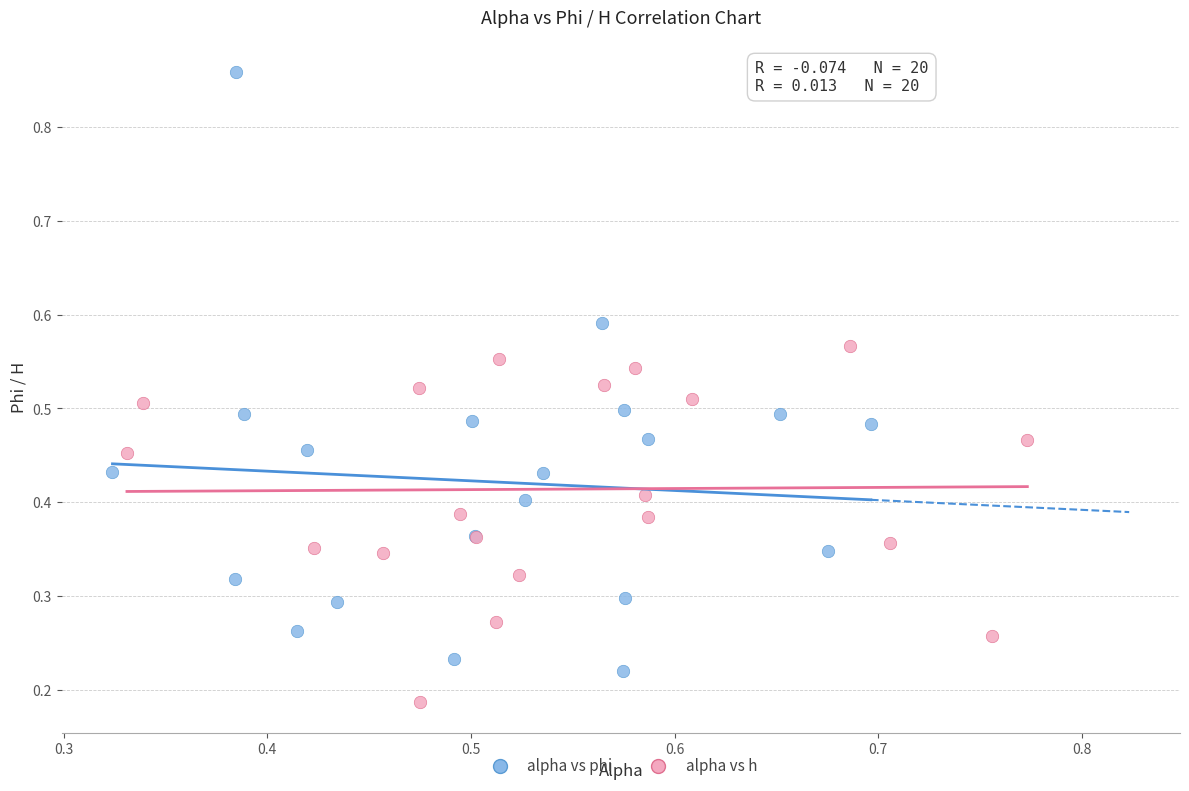

Which series has the widest spread of Y values?

alpha vs phi